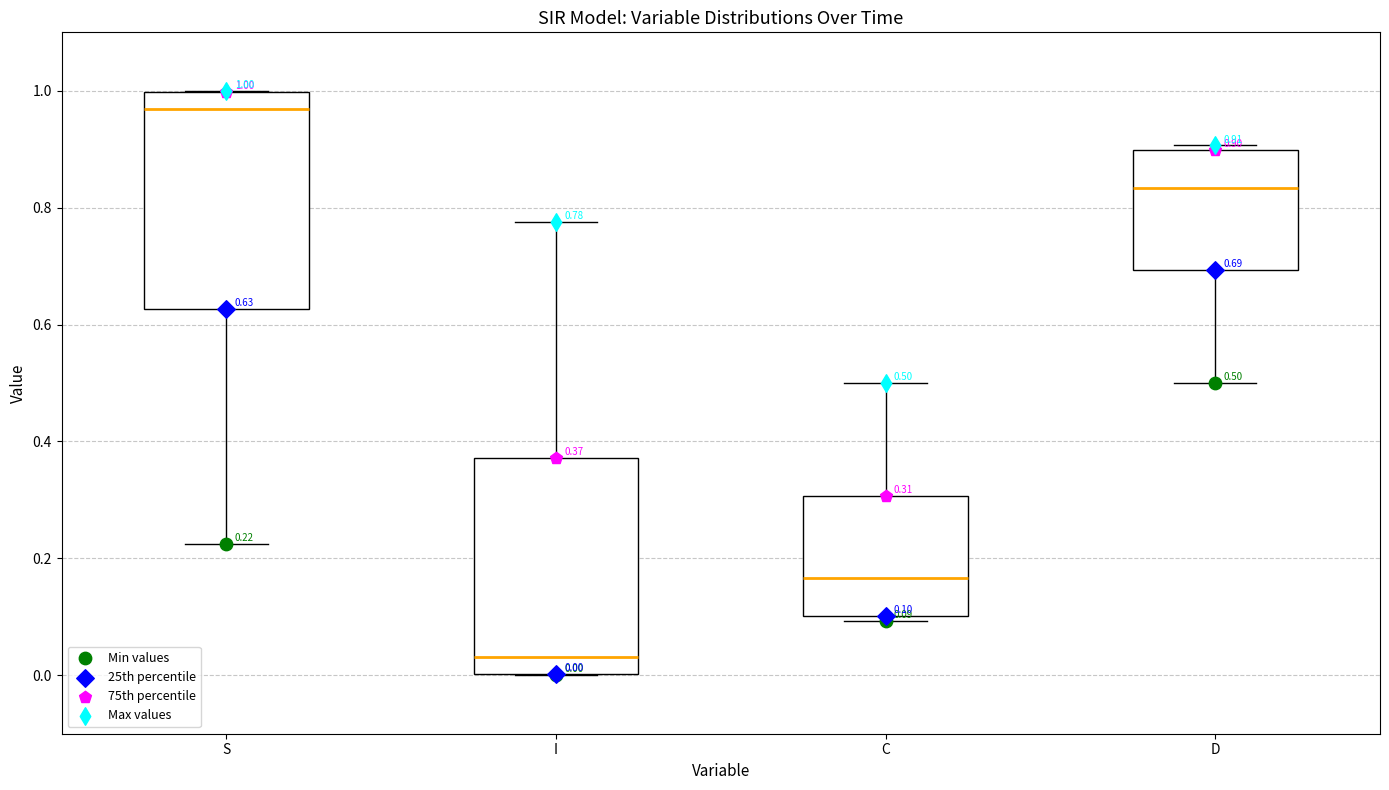

Which box has the highest median line?

S